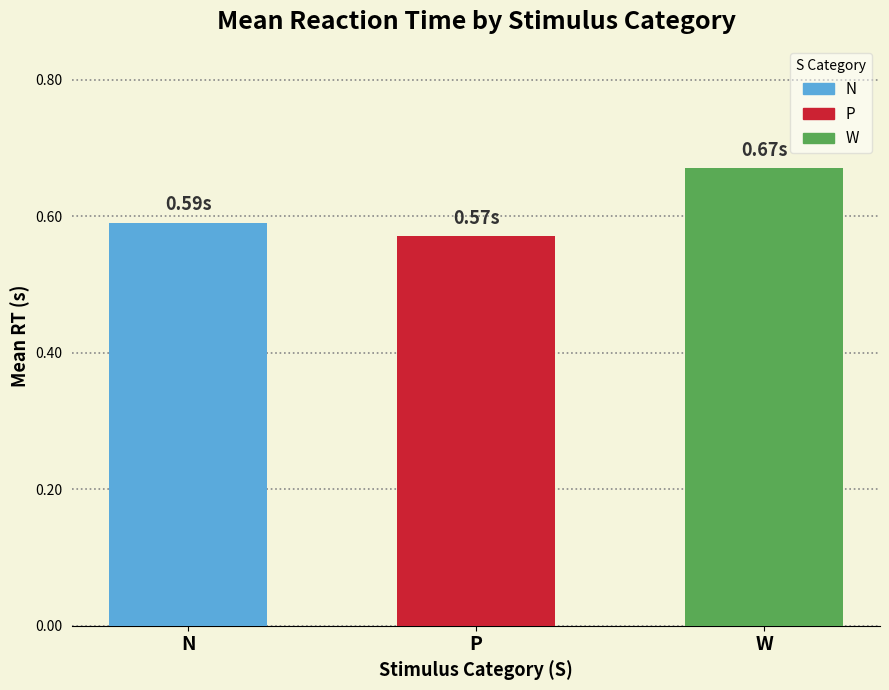

Where is the data nearest to the value 0?

P